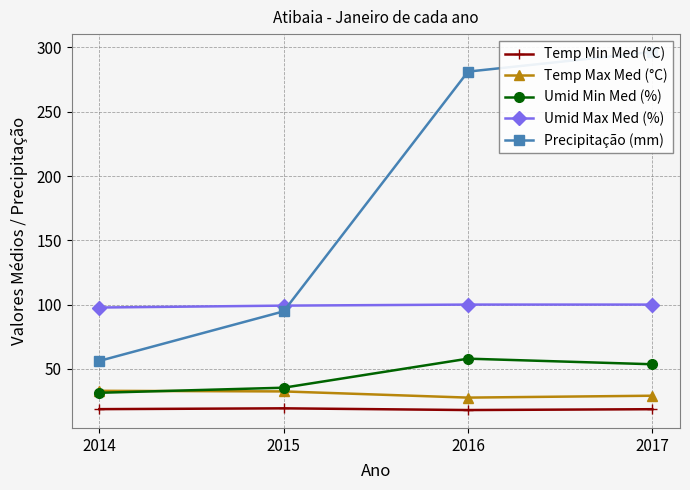

Count the number of data series in this chart.

5